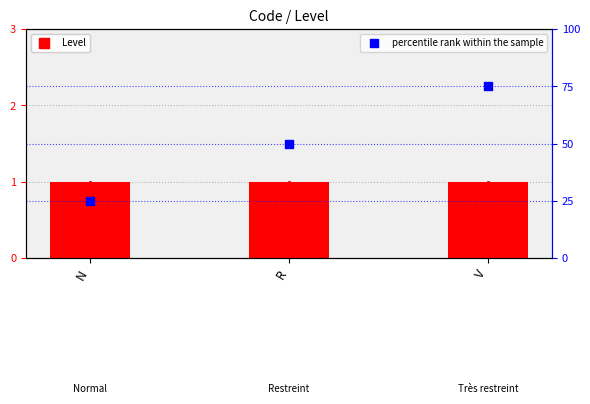

What is the total value across all series at N?

26